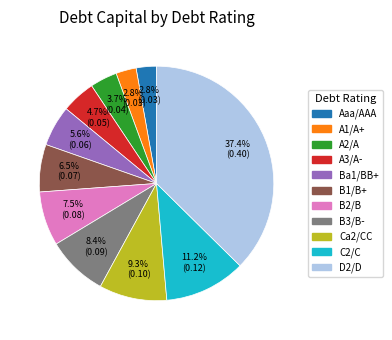

The Aaa/AAA slice represents 11% of the pie. True or false?

False